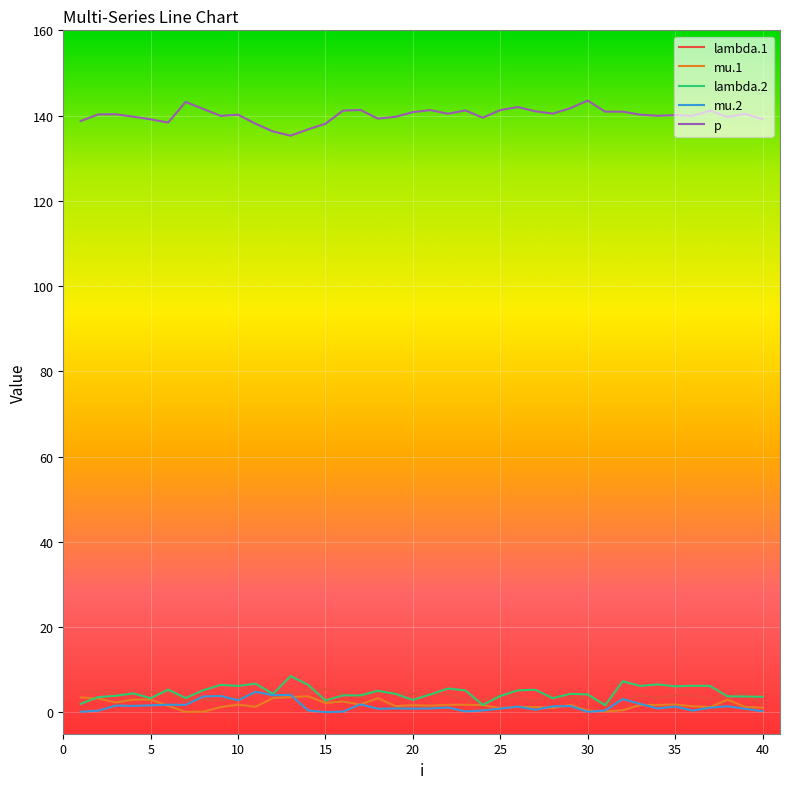

True or false: p and lambda.1 cross at least once.

False